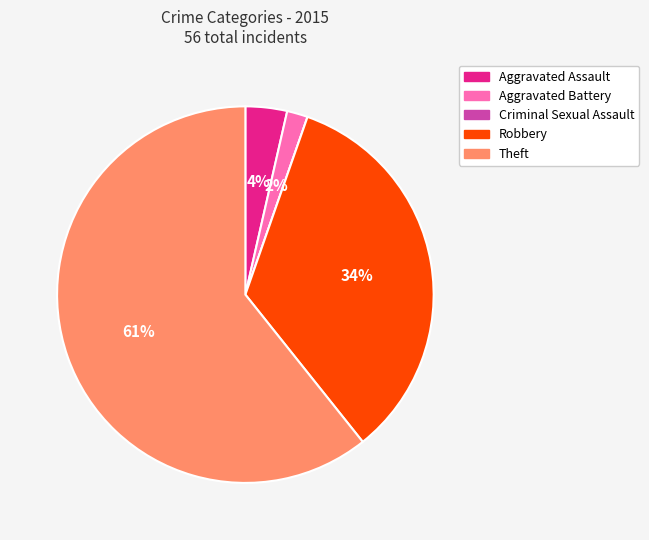

Which category has the biggest portion of the pie?

Theft